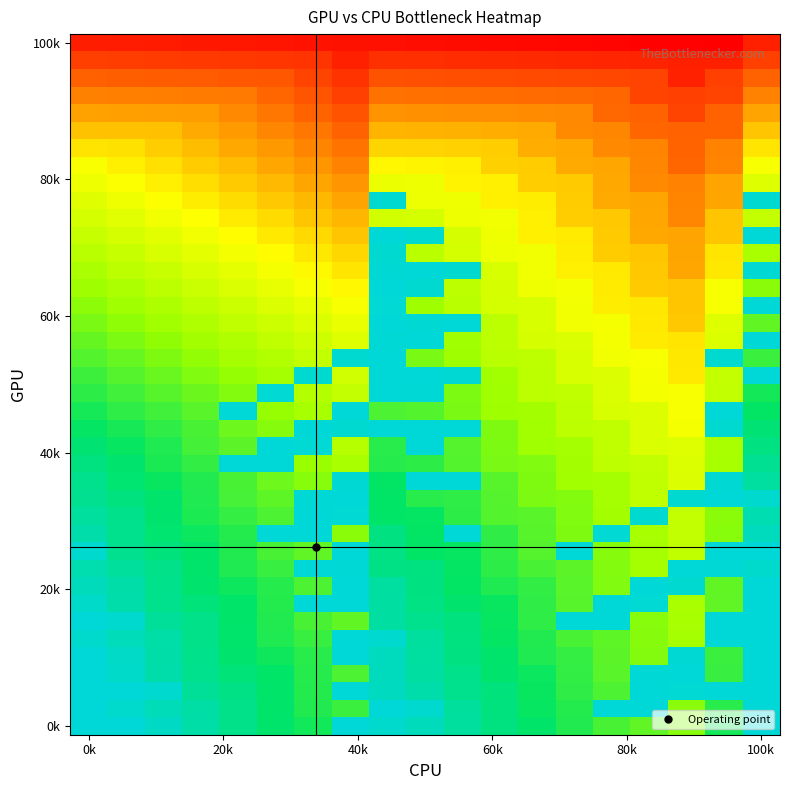

What is the maximum value shown in the chart?

368